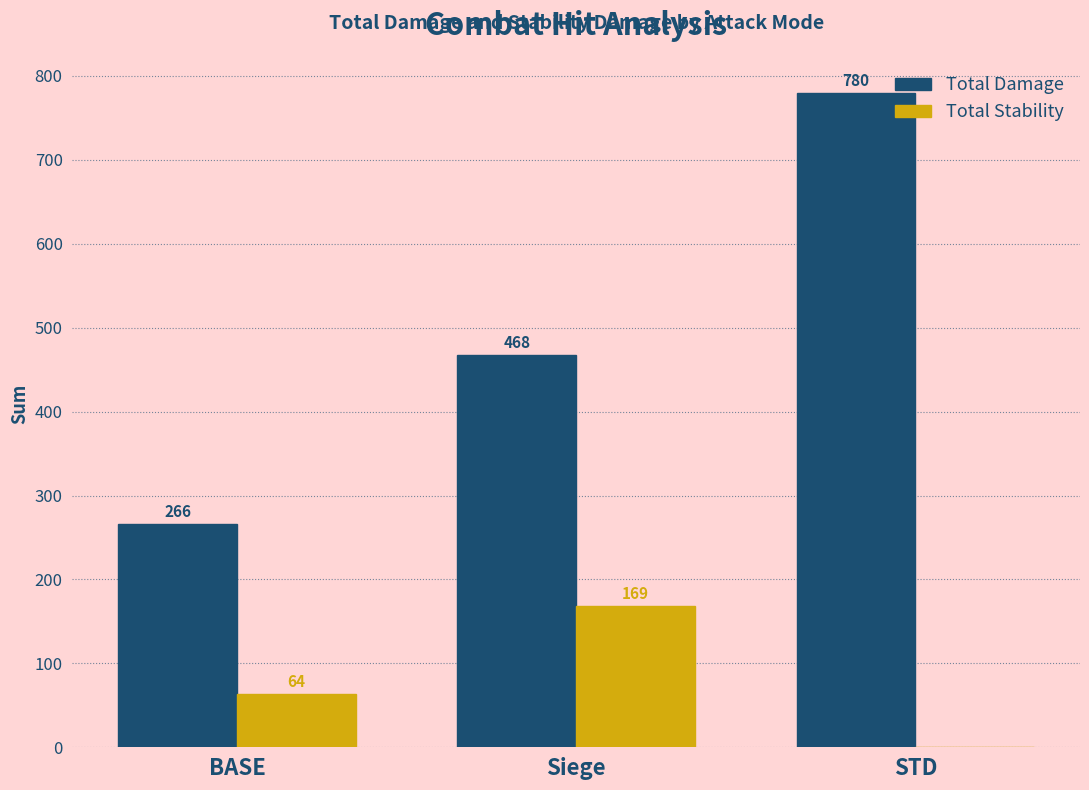

At which category does the chart reach its peak across all series?

STD